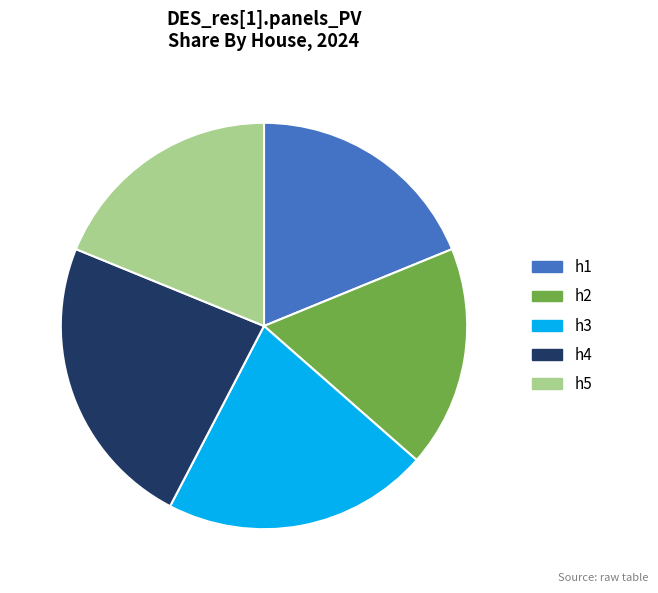

Which has a higher value, h5 or h4?

h4